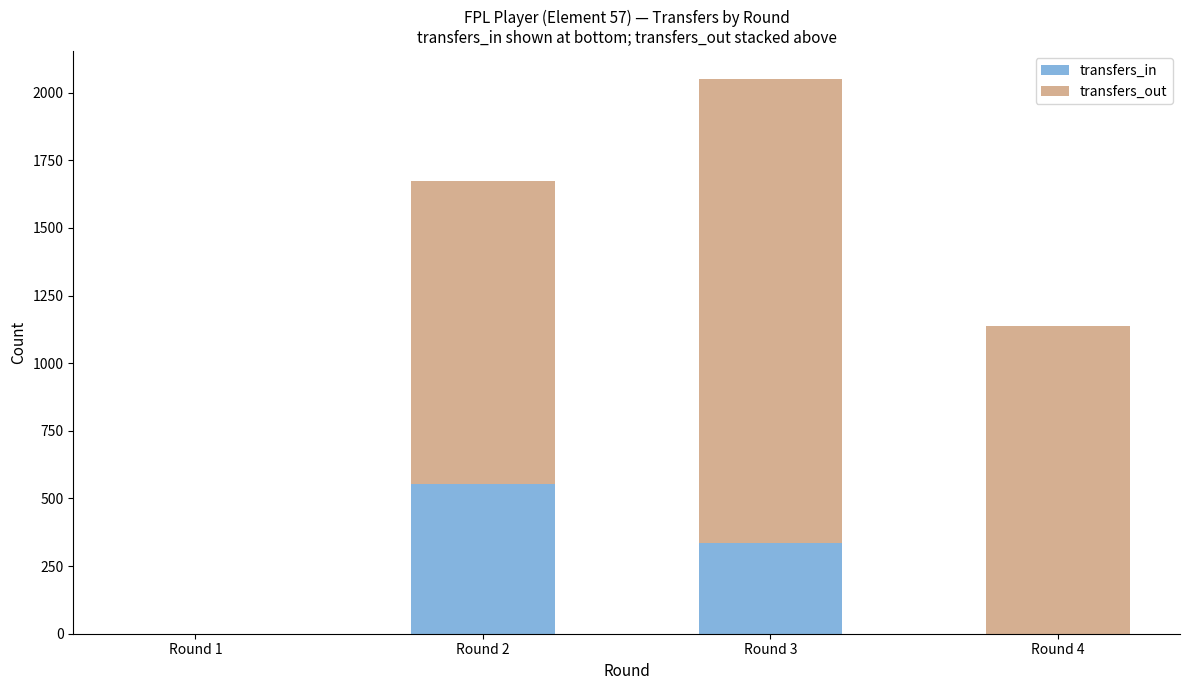

At which label is transfers_in closest to 277?

Round 3